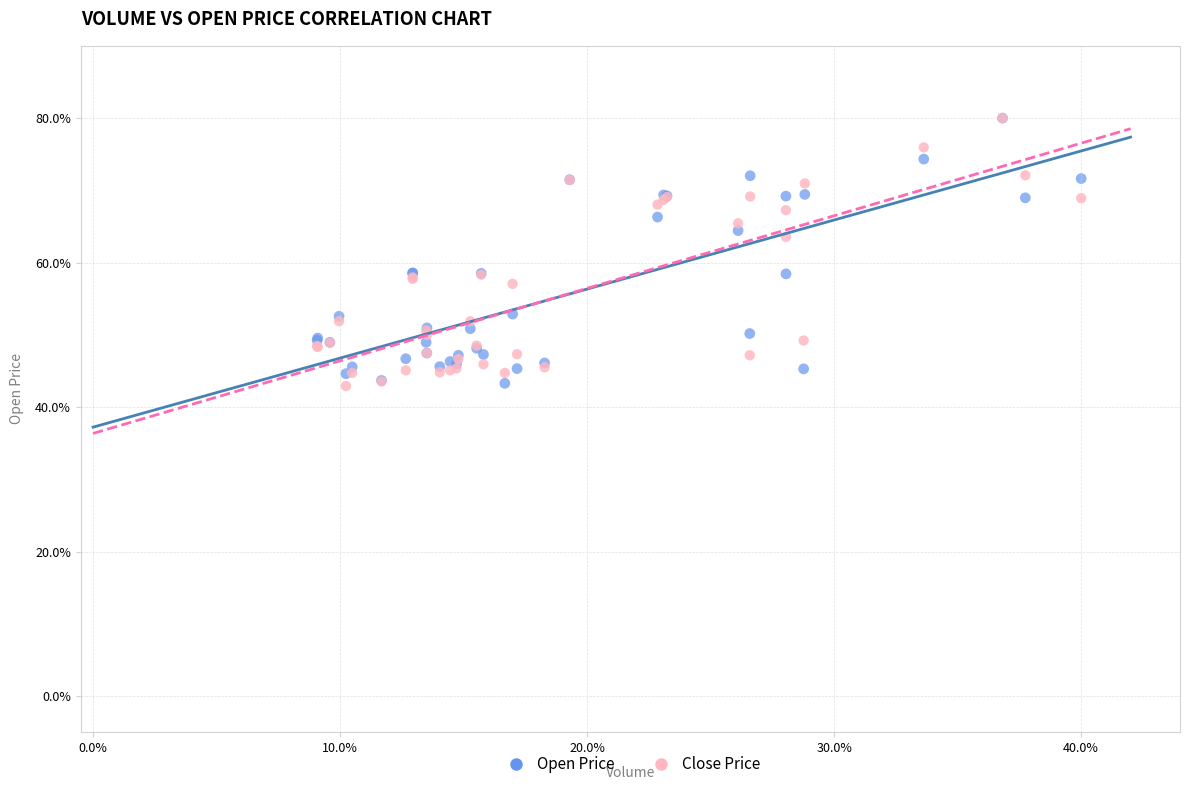

What are all the series names shown in the legend?

Open Price, Close Price